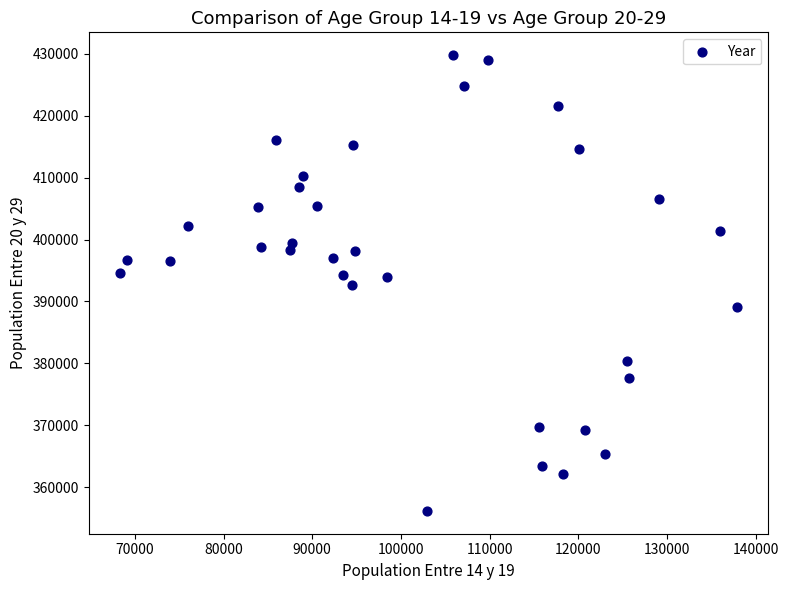

What is the range of X values (max minus min)?

69666